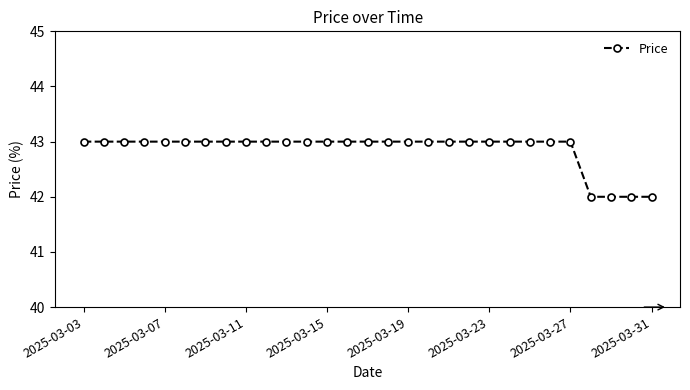

What is the average value?

43